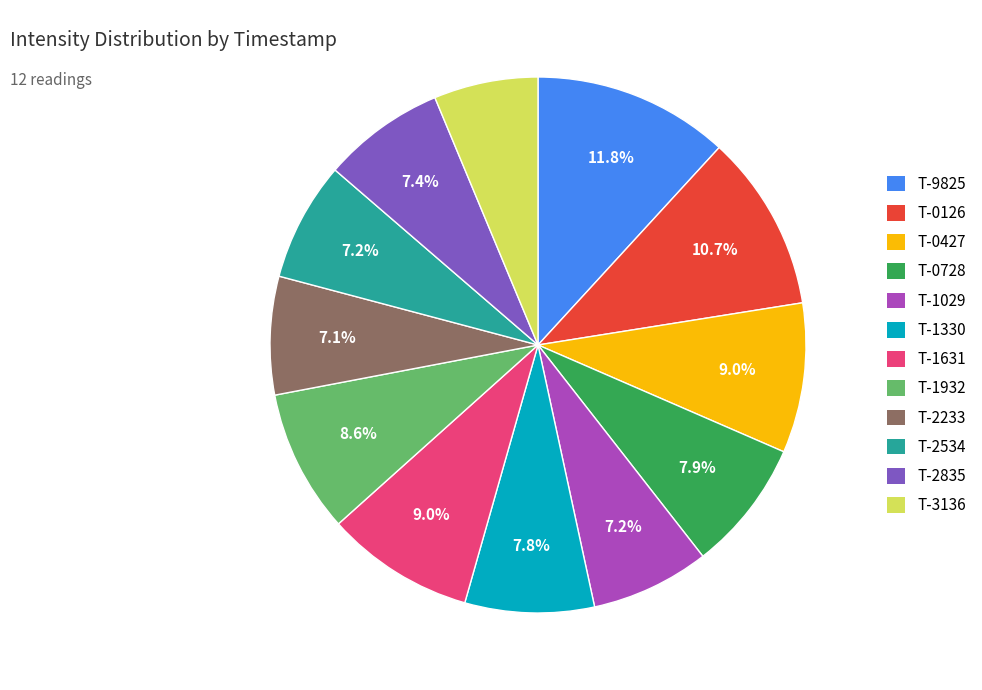

What percentage is NOT represented by T-0427?

91.0%